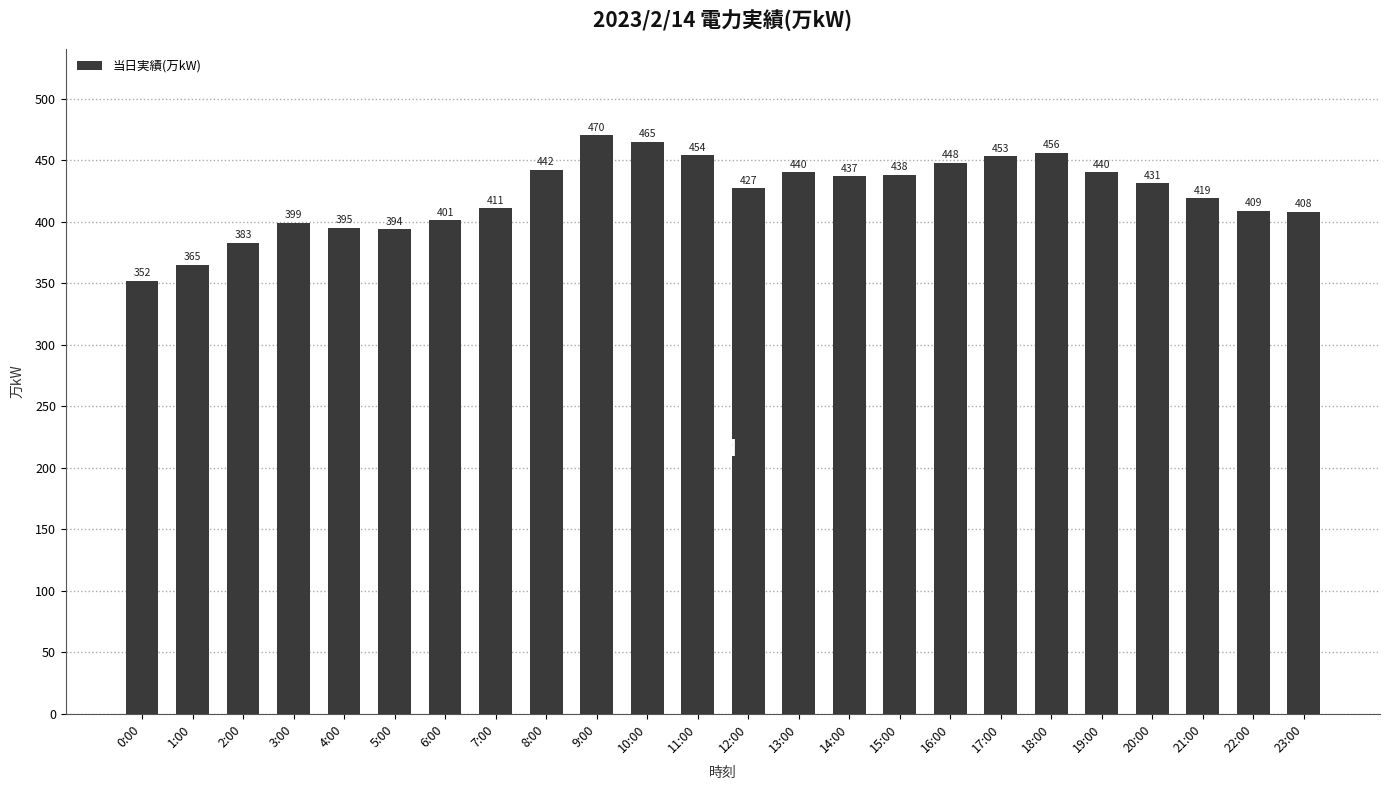

What is the change in value from 4:00 to 17:00?

+58